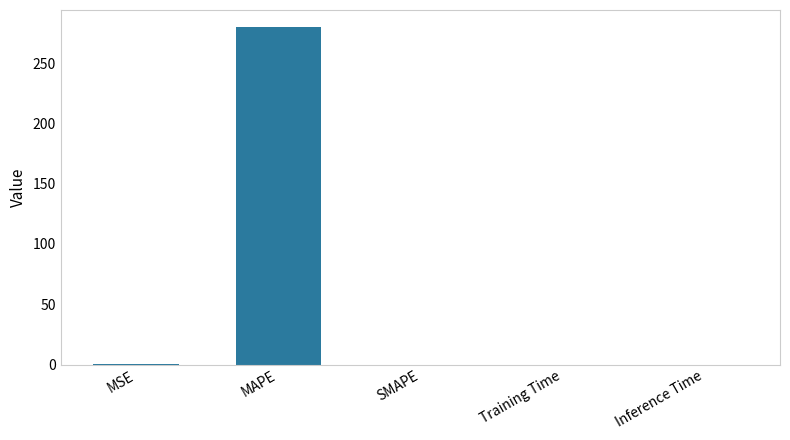

Is it true that the value at Training Time is 0.0?

True